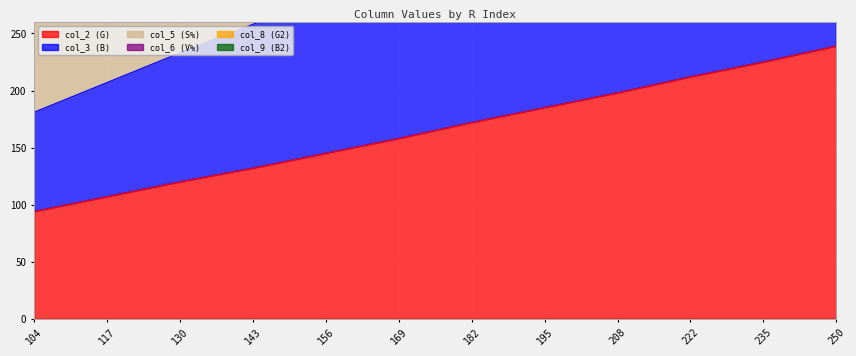

Rank the categories by col_2 (G) value from lowest to highest.

104, 117, 130, 143, 156, 169, 182, 195, 208, 222, 235, 250